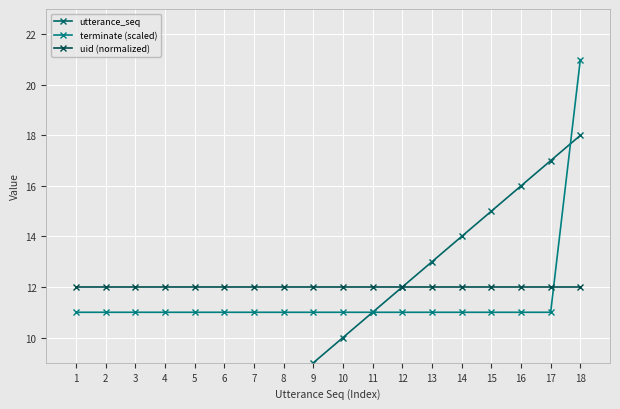

Which series has the widest spread of values?

utterance_seq